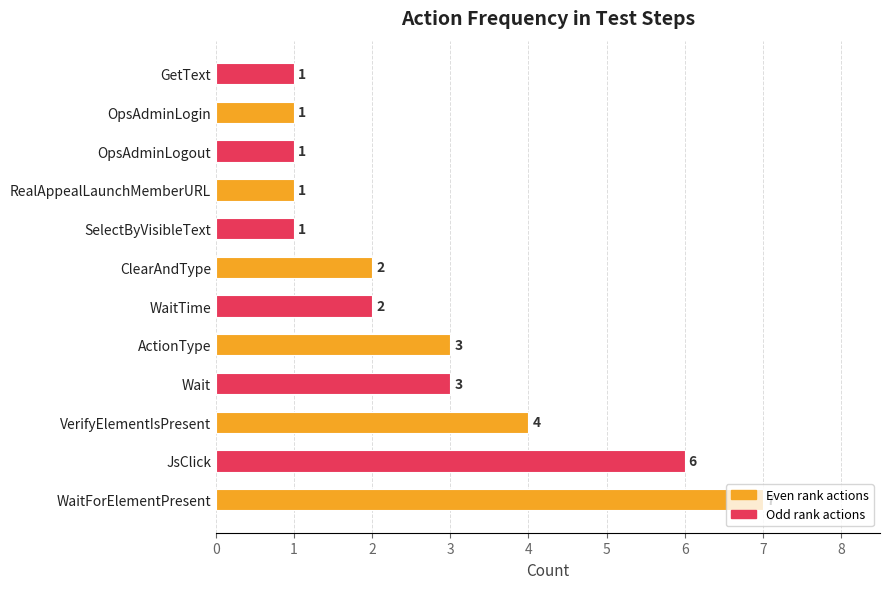

How many values are between 1 and 4?

10